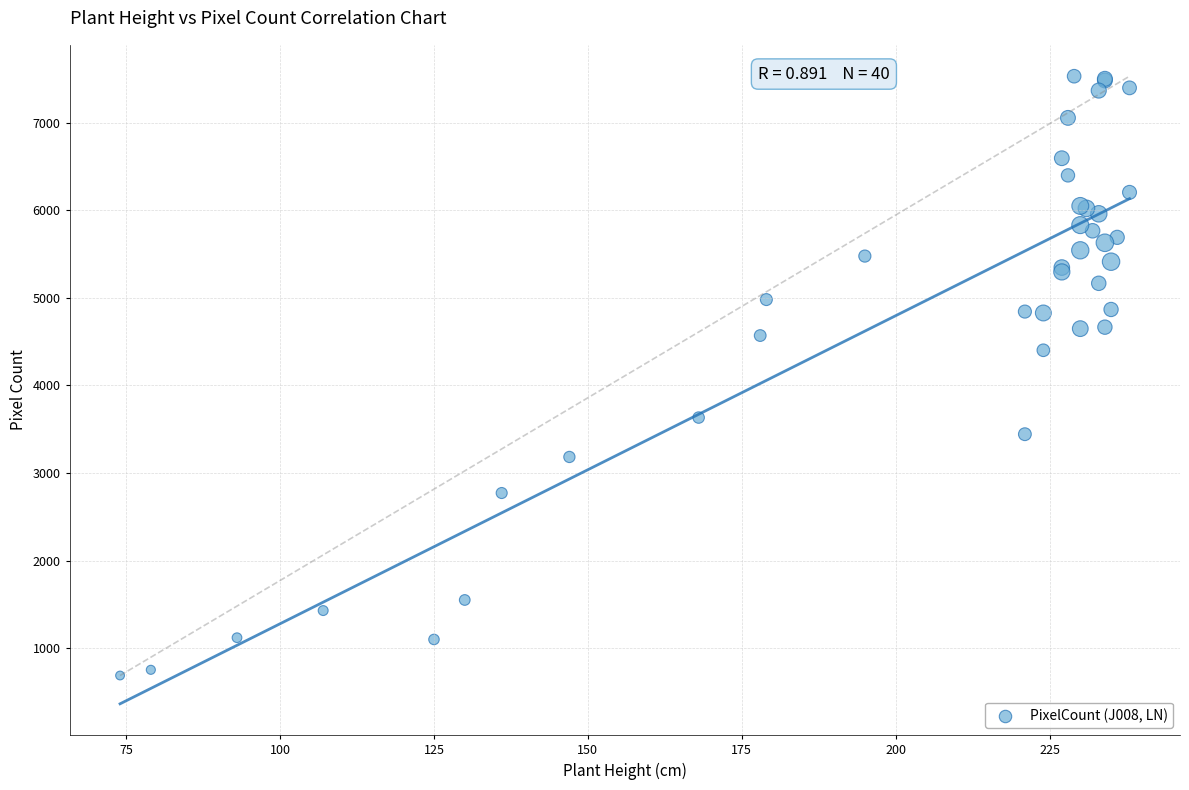

What Y value in the scatter plot is closest to 4109?

4402